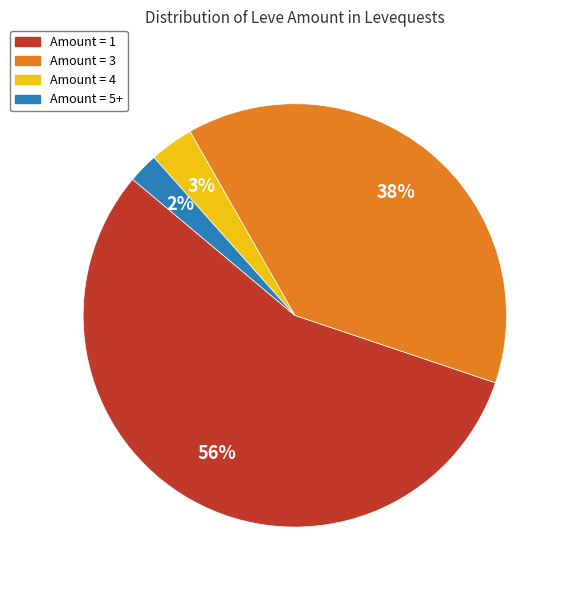

Do Amount = 4 and Amount = 5+ together represent more than half of the pie?

No